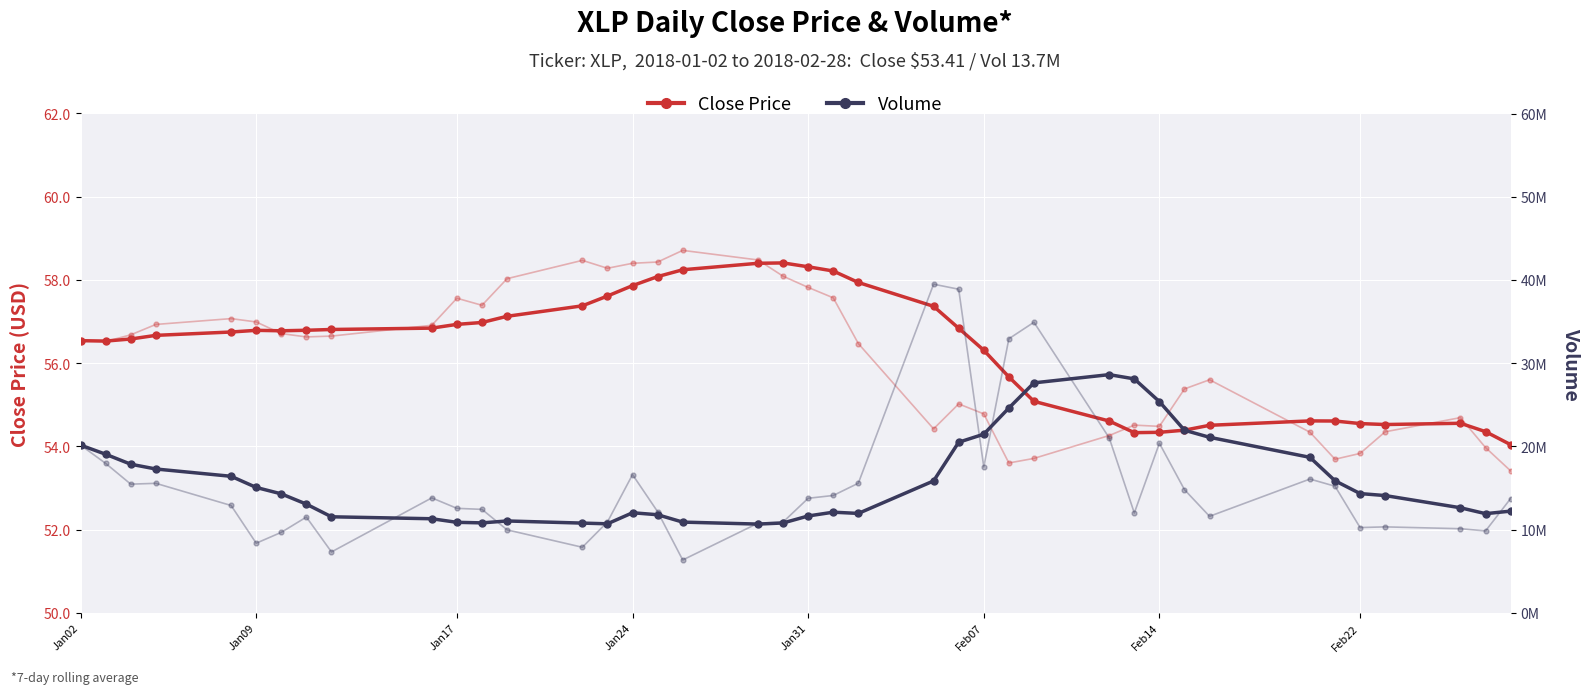

How many interior local valleys does the Close Price series have?

8